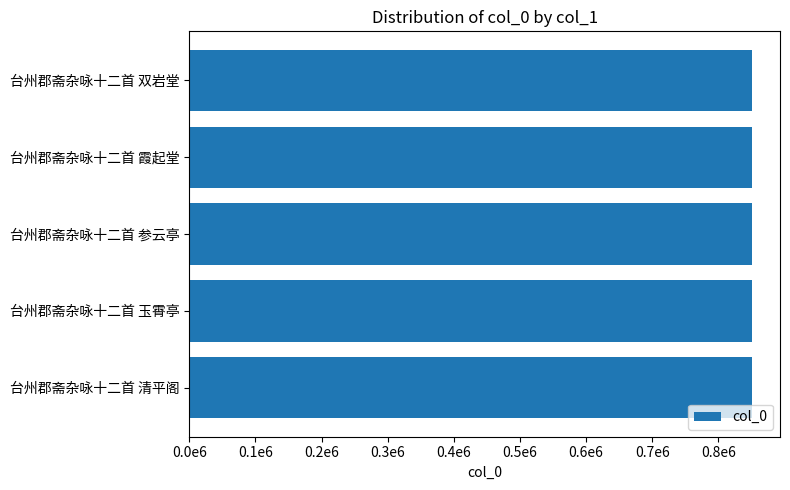

Are the bars horizontal?

Yes